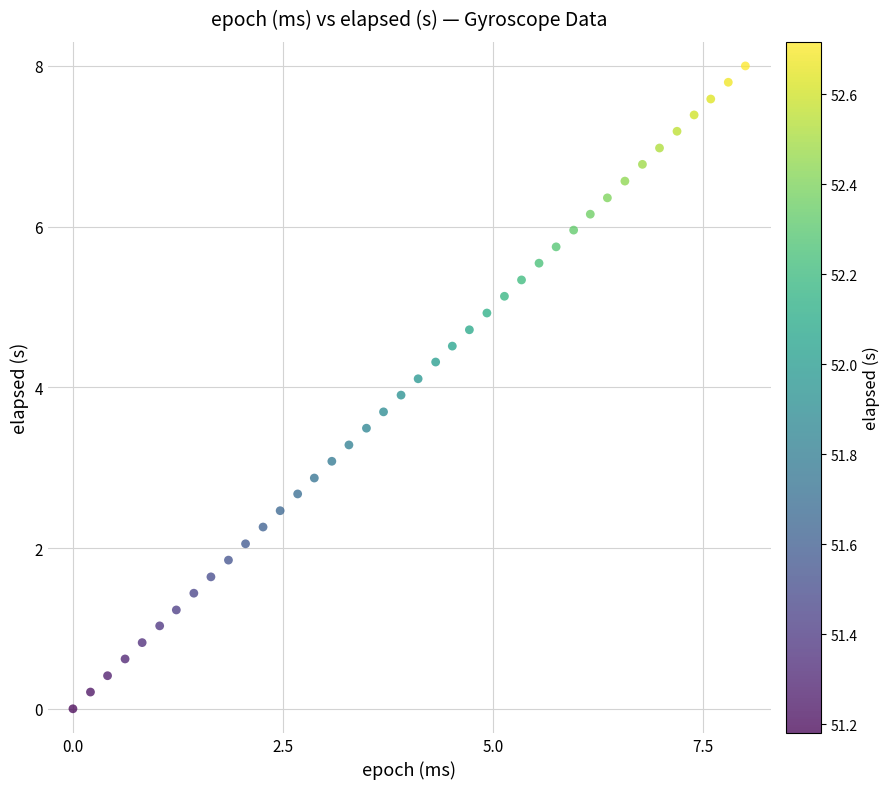

What is the range of Y values (max minus min)?

8.0